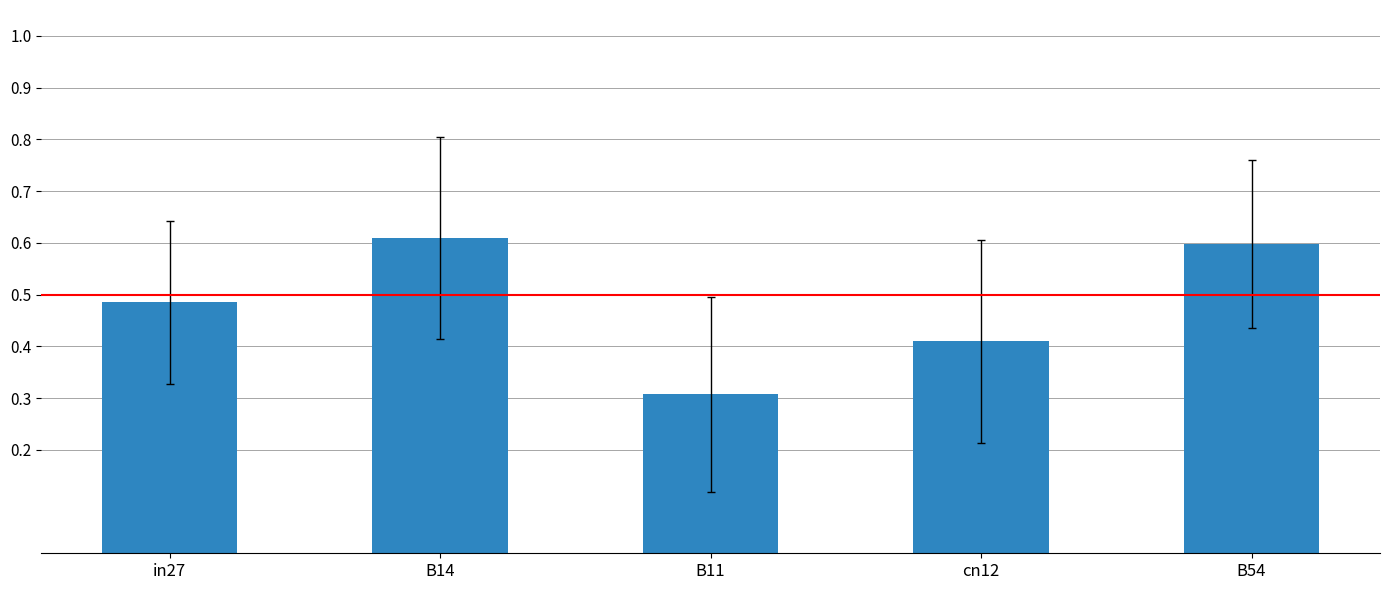

At which label is the value closest to 0?

B11